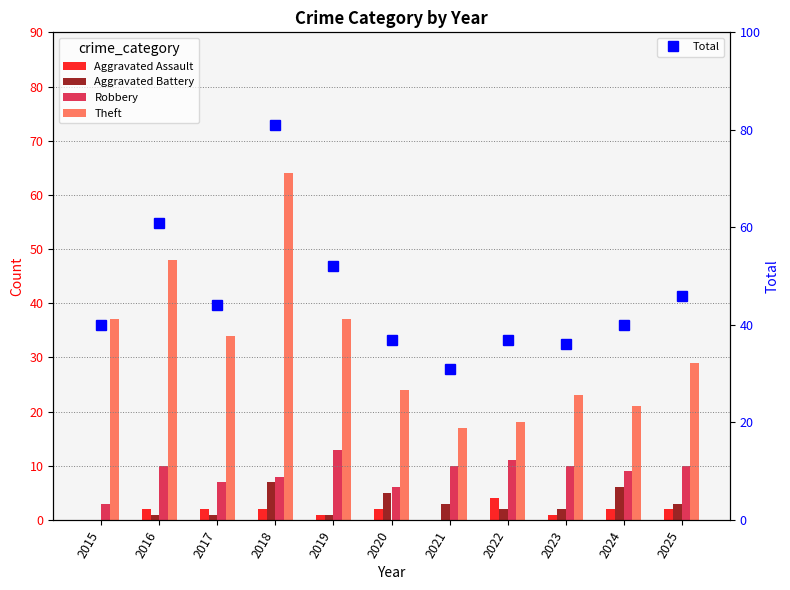

What is the sum of all Robbery values?

97